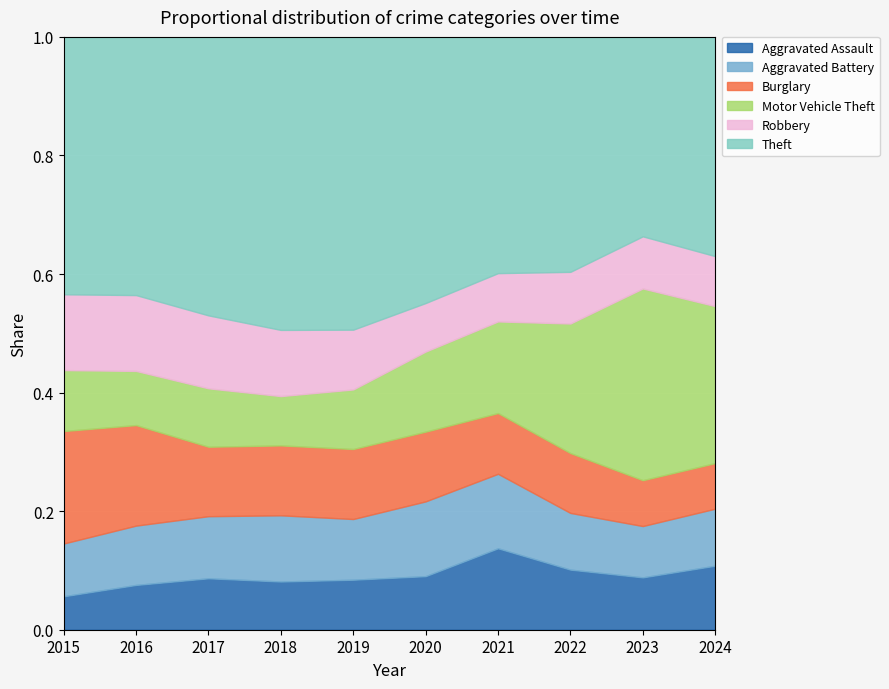

What is the total value across all series at 2022?

1.0